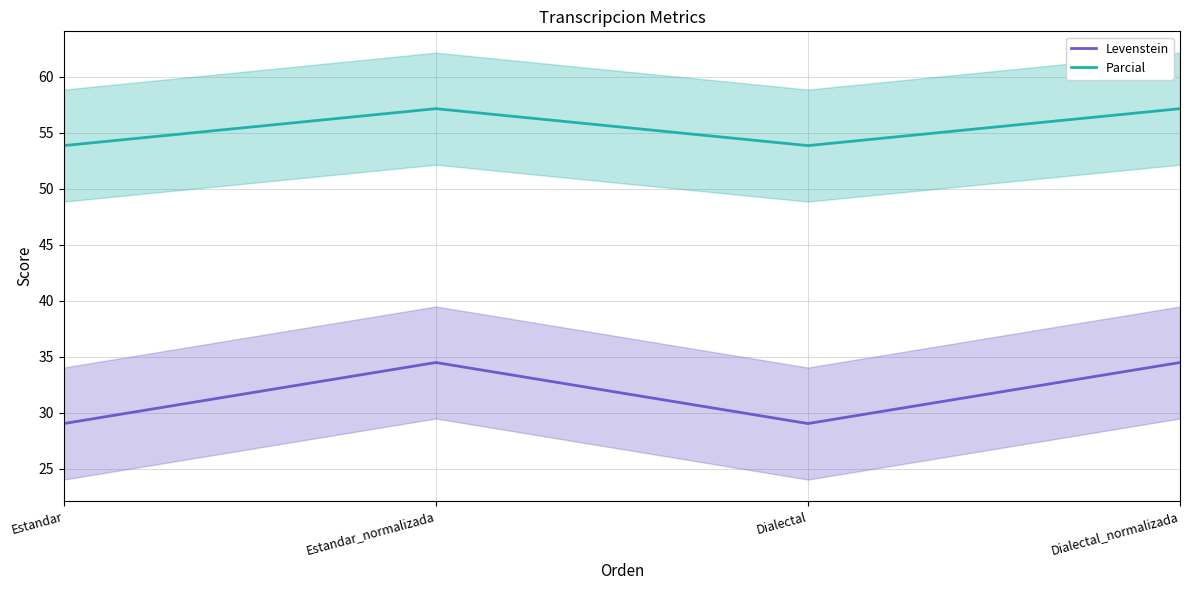

Where is the first local minimum for Levenstein?

Dialectal